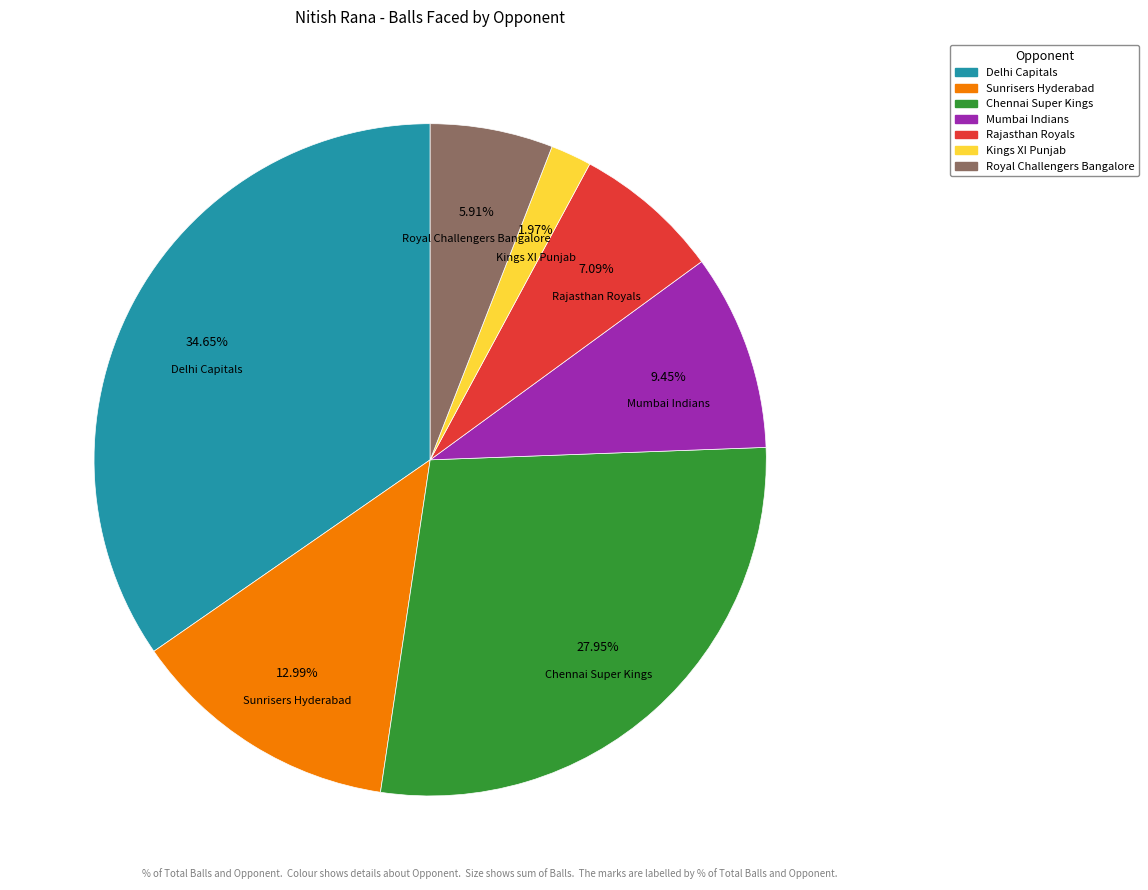

Which category has the smallest portion of the pie?

Kings XI Punjab